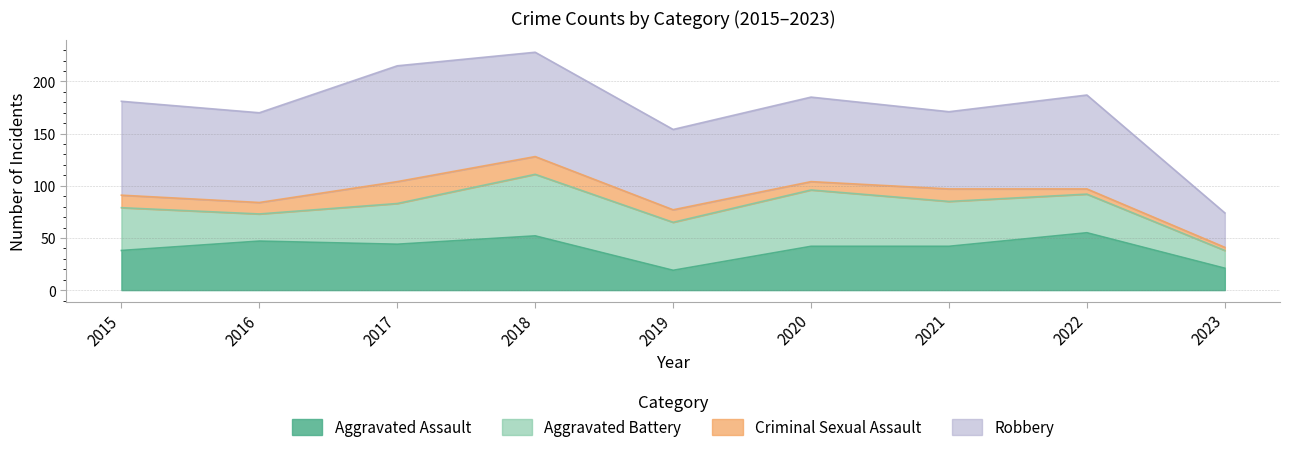

Which series has the widest spread of values?

Robbery